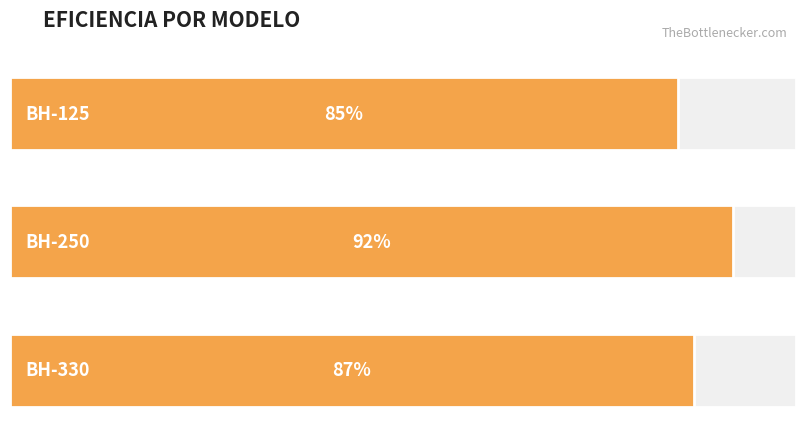

At which label is the value closest to 88?

BH-330